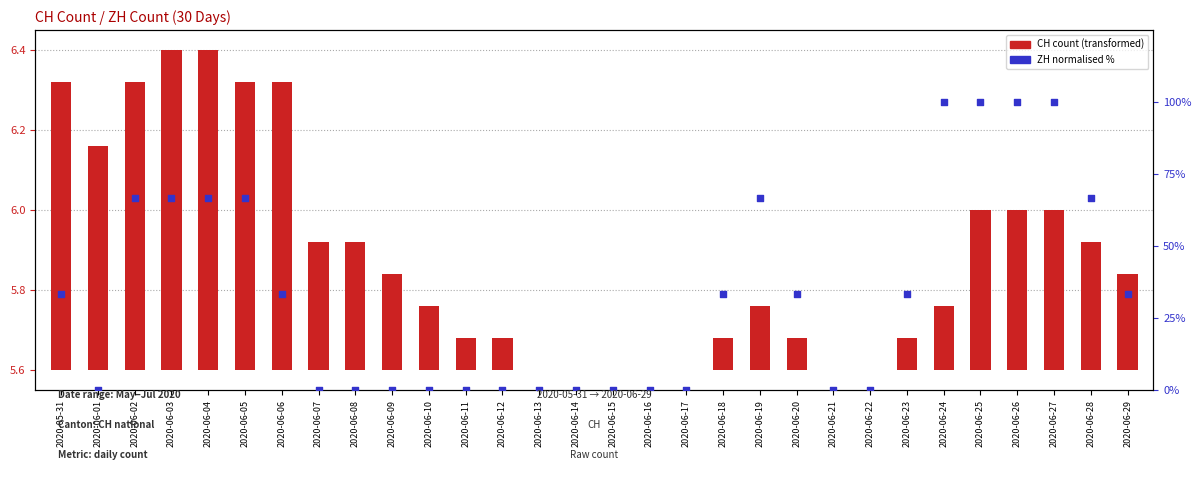

Is the value of ZH (normalised %) at 2020-06-11 greater than the value of CH count (scaled) at 2020-06-08?

No